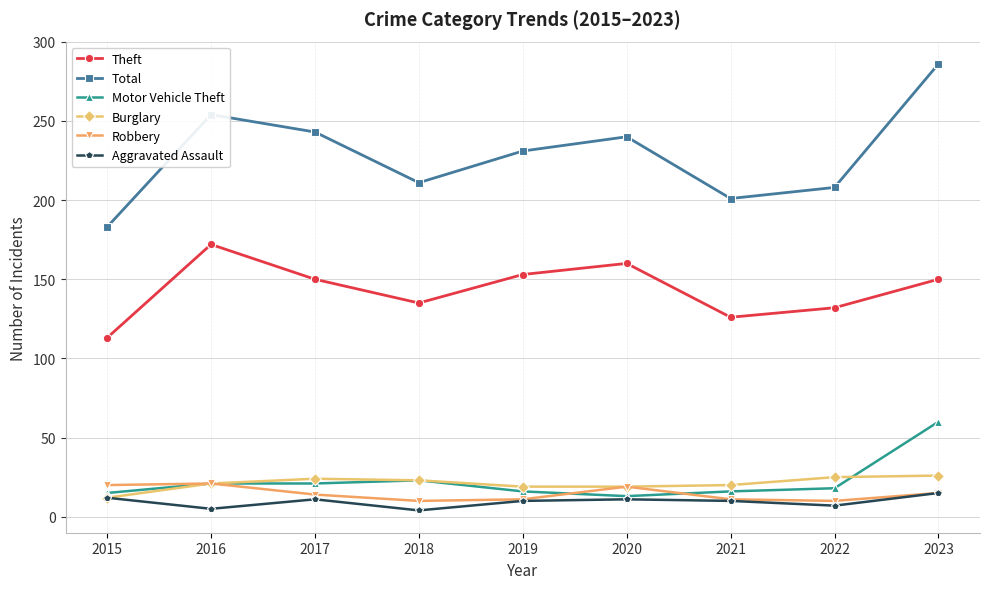

Is the value of Robbery at 2016 greater than the value of Motor Vehicle Theft at 2020?

Yes